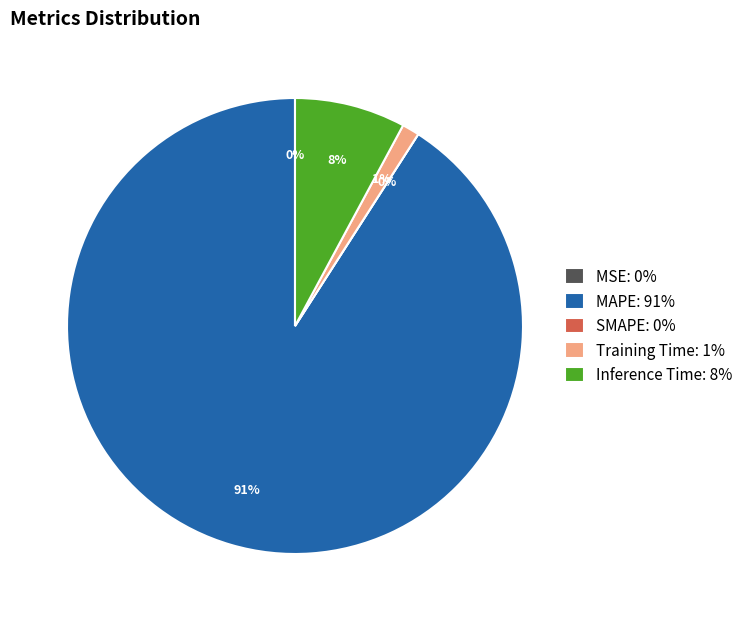

To the nearest percent, what is the combined percentage of SMAPE and Training Time?

1%